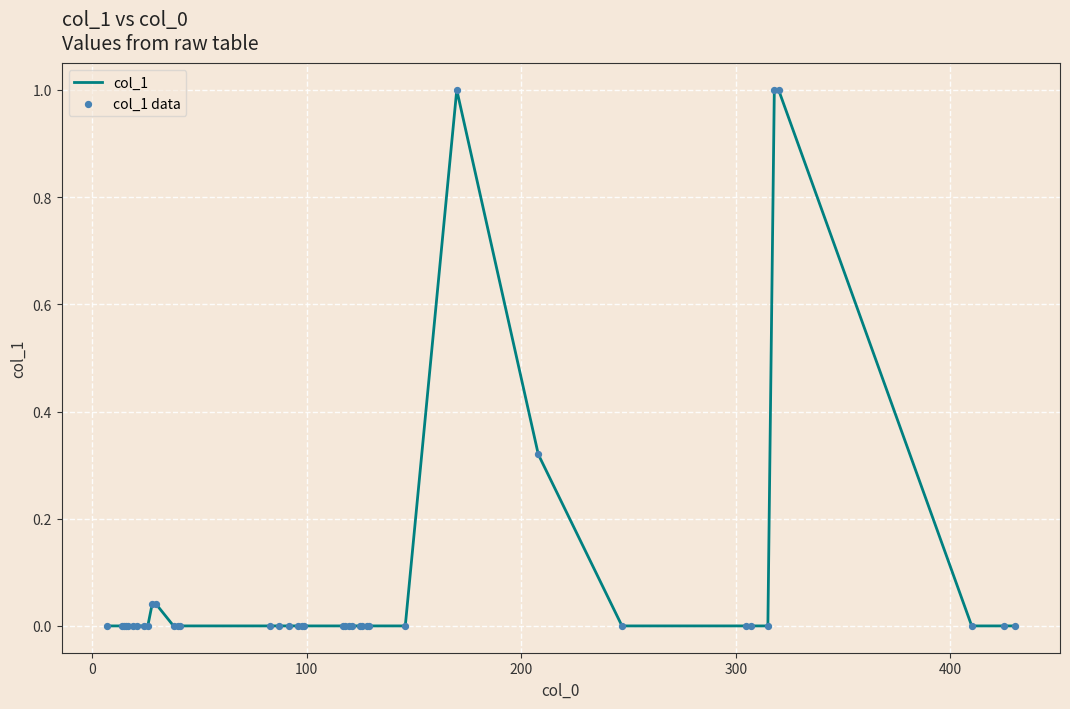

What is the difference between the maximum and minimum values?

1.0